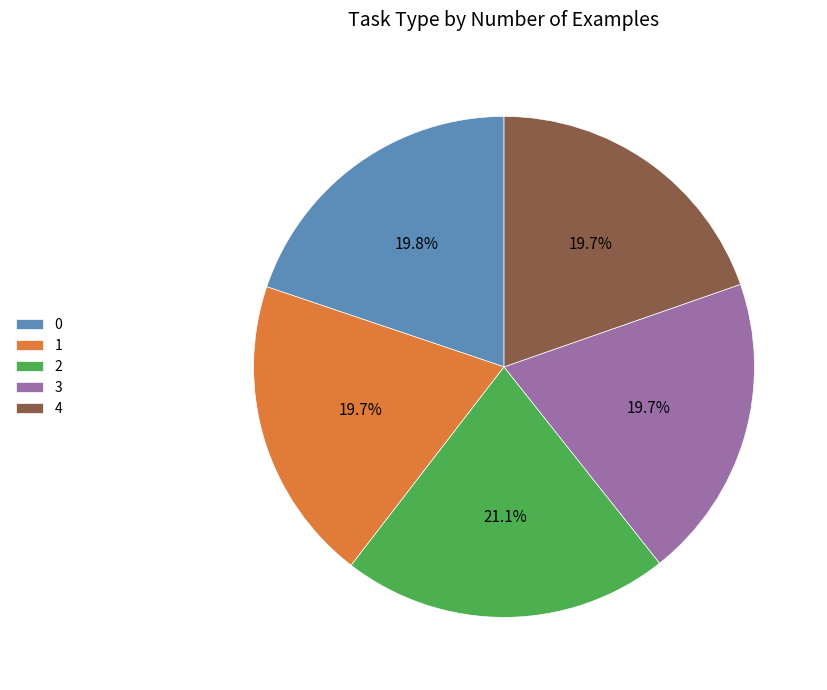

What is the ratio of the value at 1 to the value at 4?

1.0